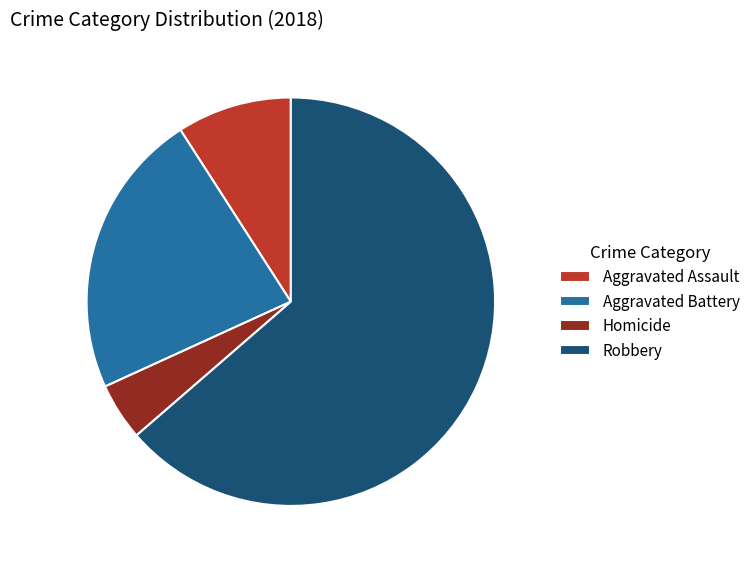

Rank the categories by value from lowest to highest.

Homicide, Aggravated Assault, Aggravated Battery, Robbery